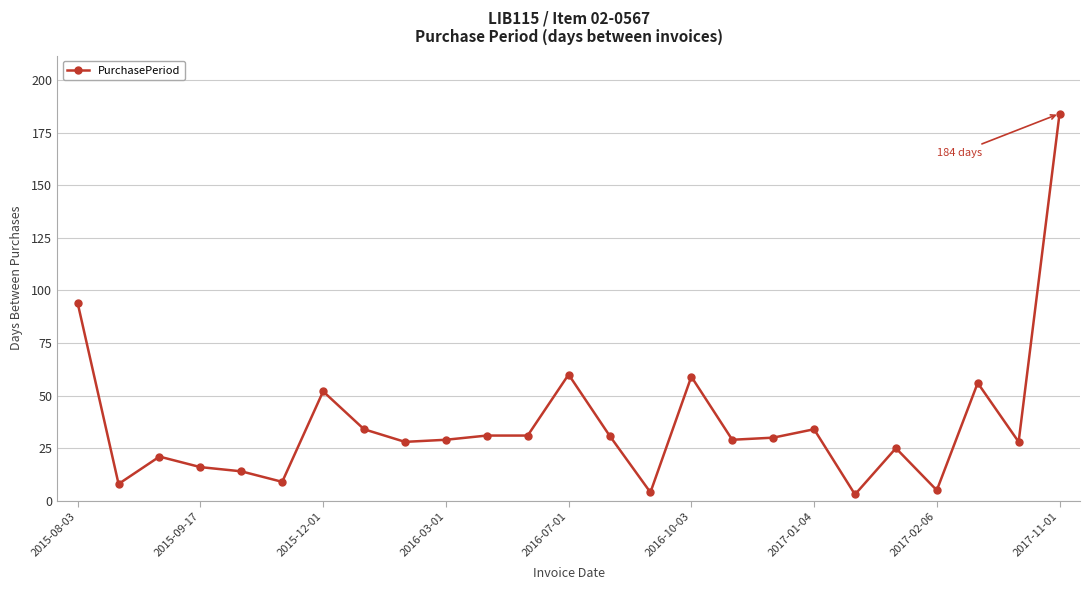

True or false: there are more than 0 points higher than both neighbors.

True